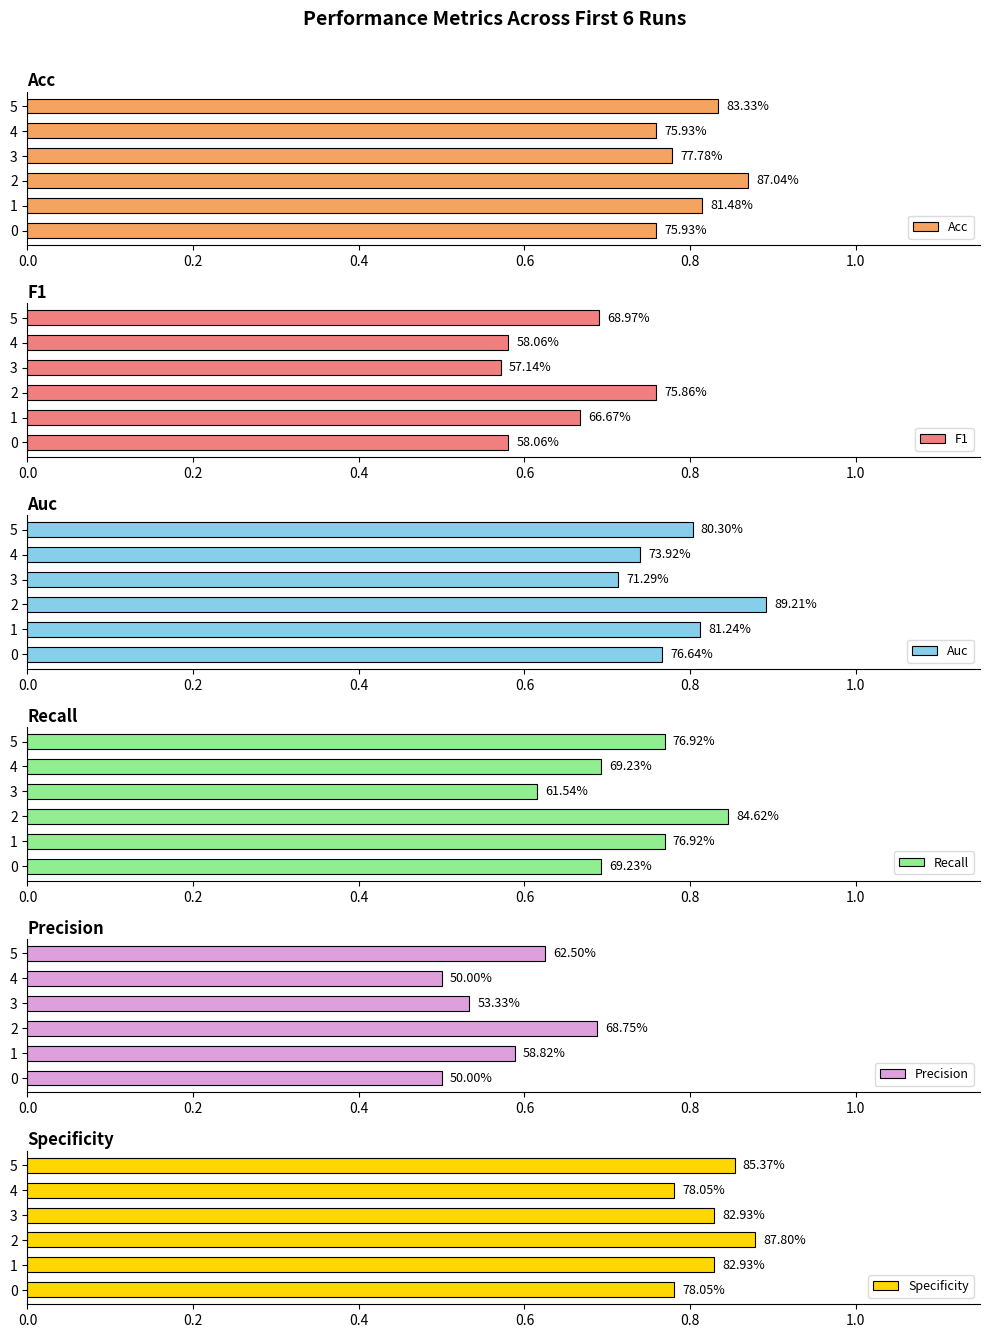

What is the difference between the maximum and minimum values in the Recall series?

0.2